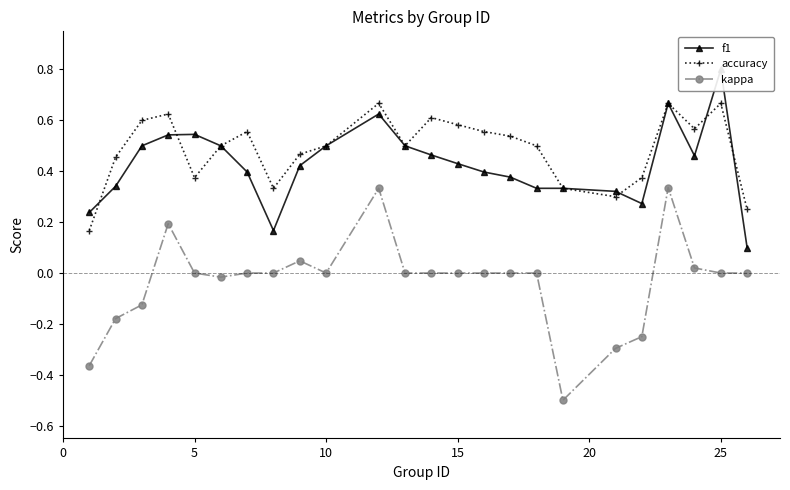

Does the chart have visible grid lines?

No